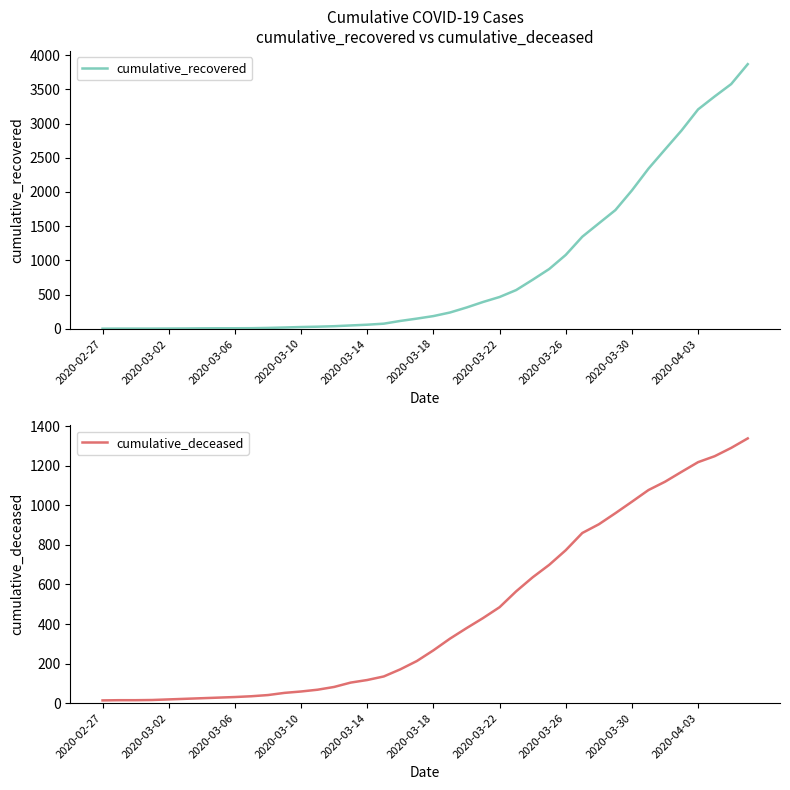

How many intersections are there between cumulative_deceased and cumulative_recovered?

1